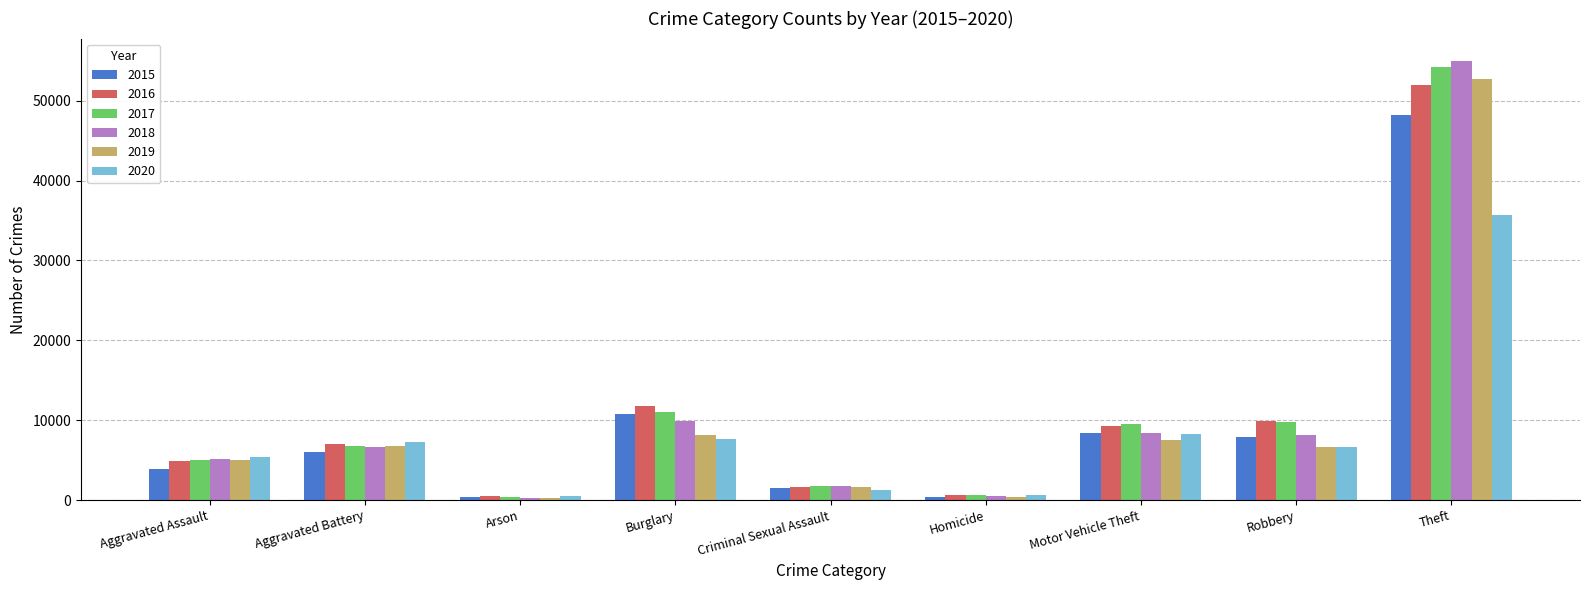

What is the difference between the highest and lowest values at Aggravated Assault?

1525